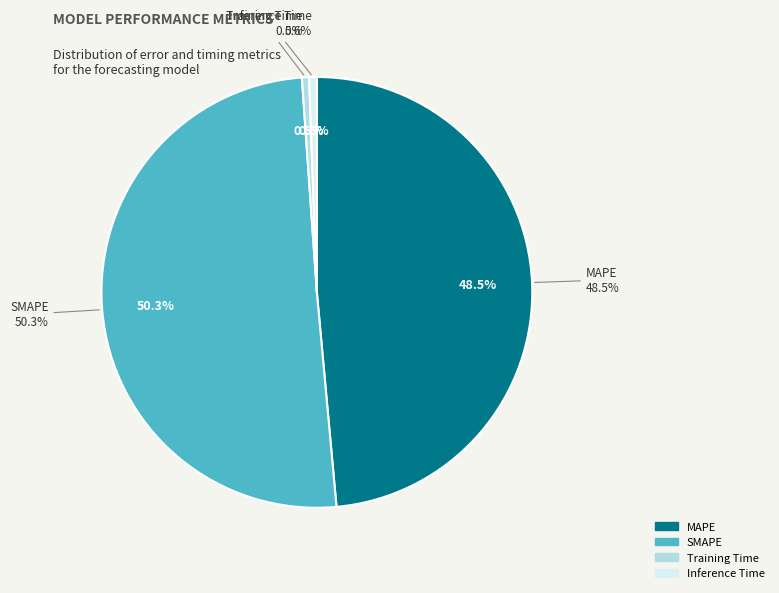

How much of the chart is everything except Inference Time?

99.4%